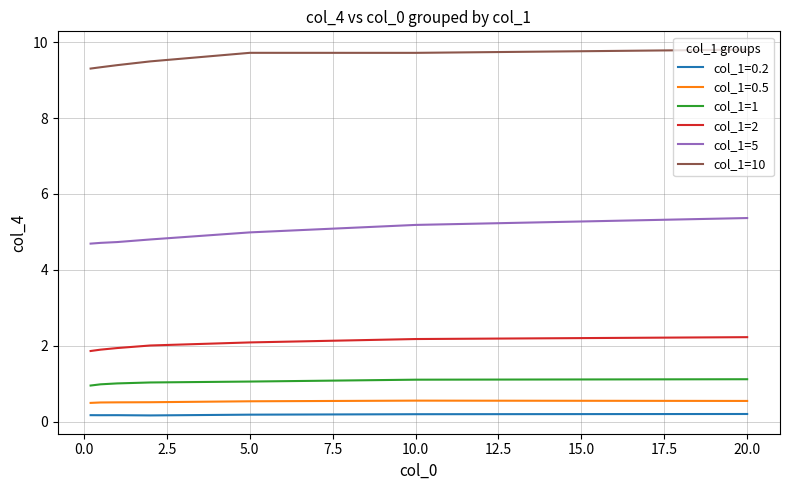

True or false: col_1=2 and col_1=1 intersect in this chart.

False